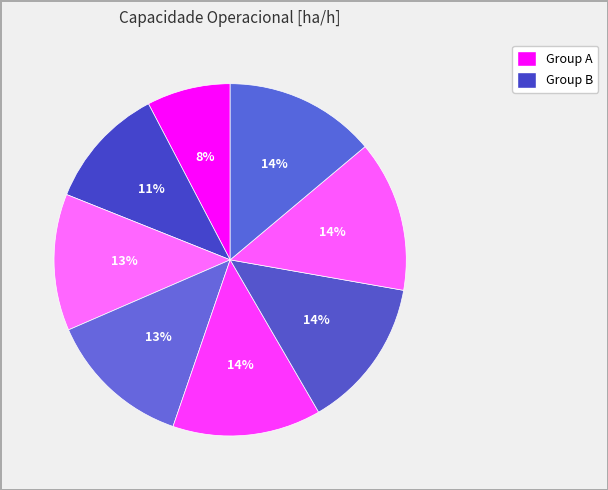

Rank the categories by value from highest to lowest.

7, 6, 5, 4, 3, 2, 1, 0